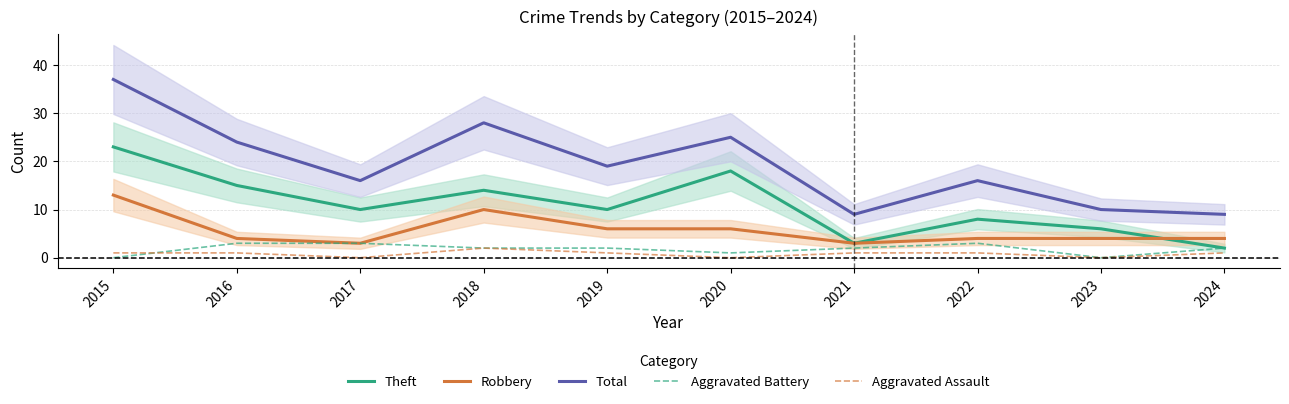

What is the maximum value for Theft?

23